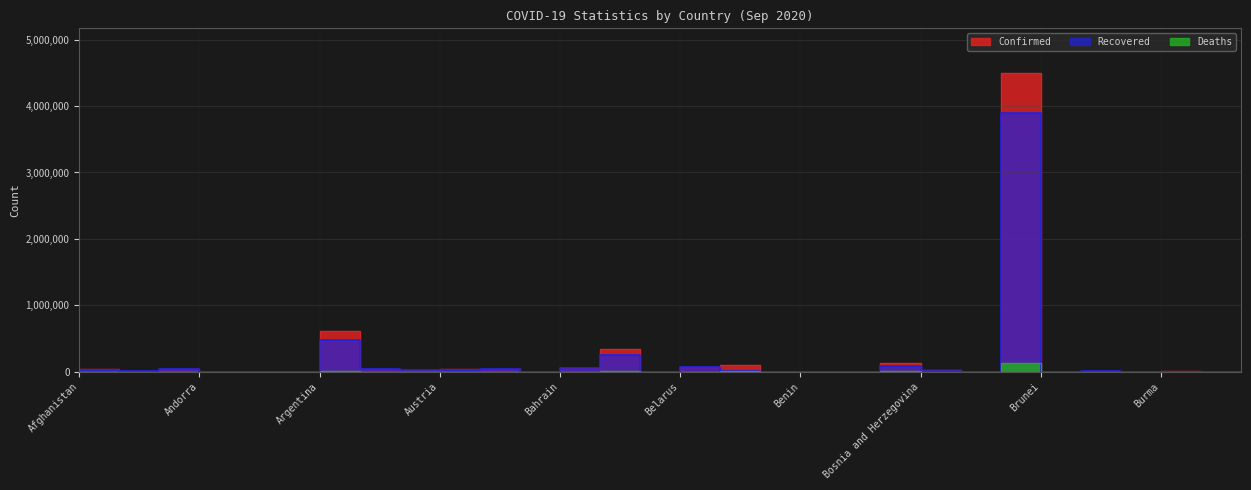

What is the sum of the Recovered values at Azerbaijan and Belgium?

55509